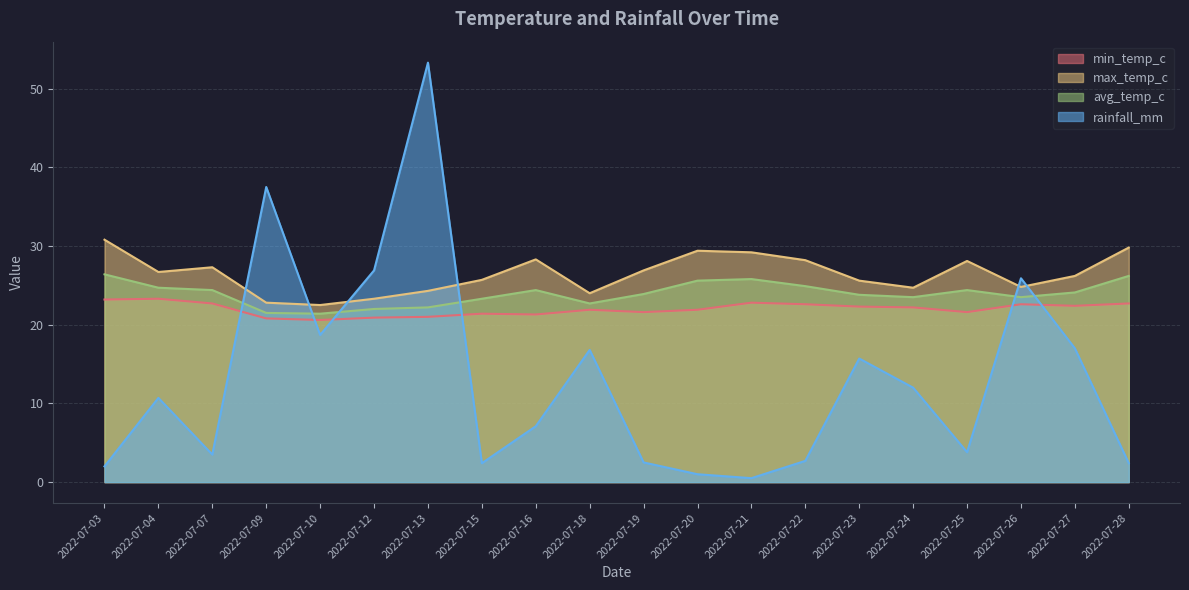

What is the value of the rainfall_mm point at the 16th from the left?

12.0